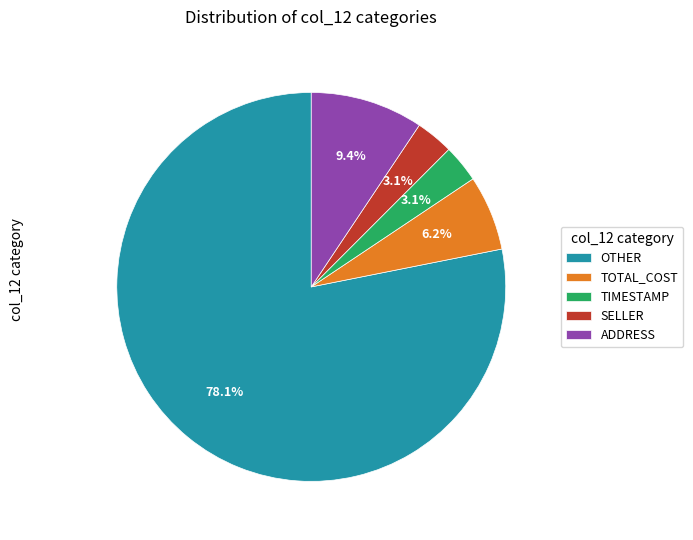

Is it true that SELLER is 17% of the pie?

False